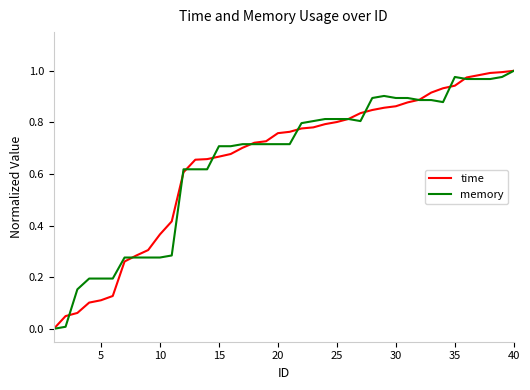

What are all the series names shown in the legend?

time, memory